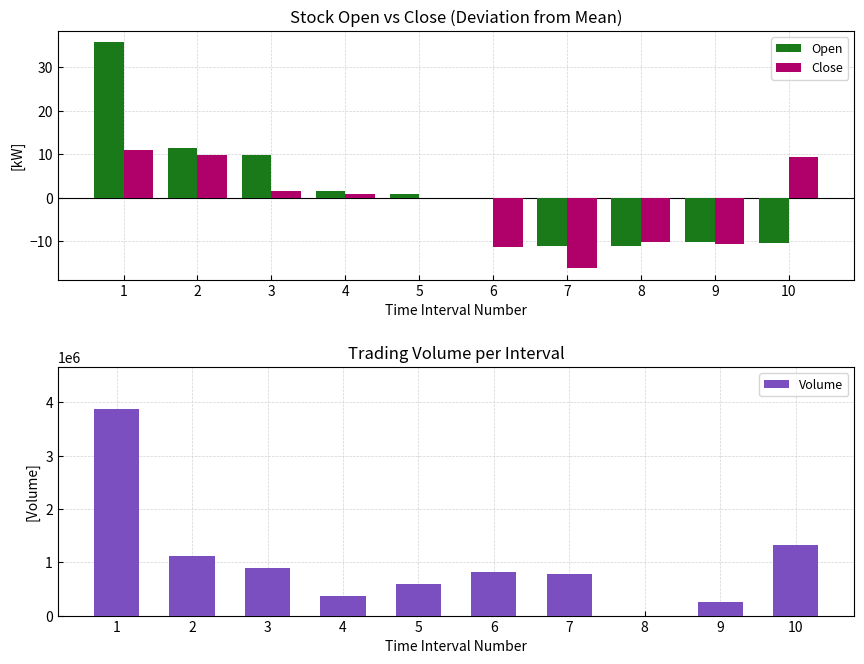

What is the minimum value shown in the chart?

-16.3